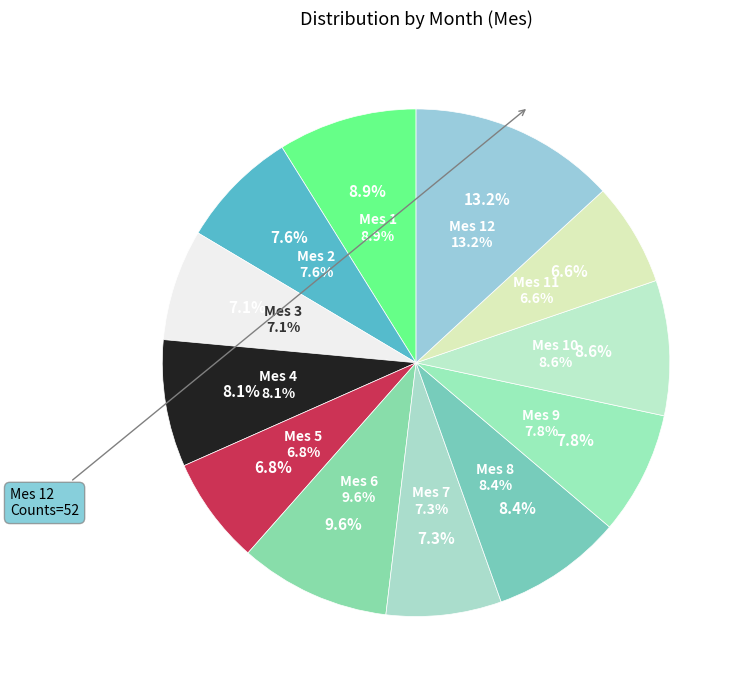

Is there any slice that represents more than half of the pie?

No